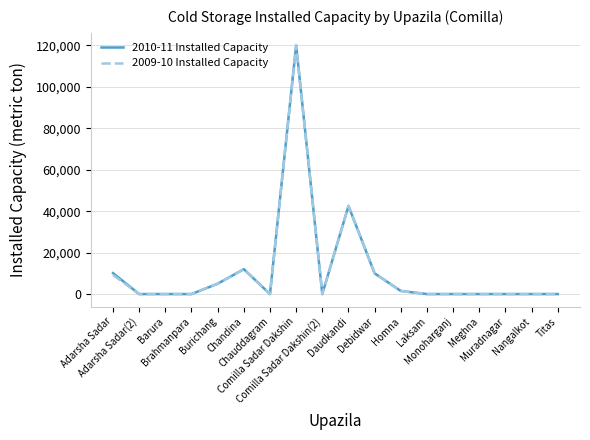

Reading left to right, what are all the values shown in this chart?

2010-11 Installed Capacity: 10115	0	0	0	5000	12000	0	120000	0	42500	10000	1500	0	0	0	0	0	0
2009-10 Installed Capacity: 9230	0	0	0	5000	12000	0	120000	0	42500	10000	1500	0	0	0	0	0	0